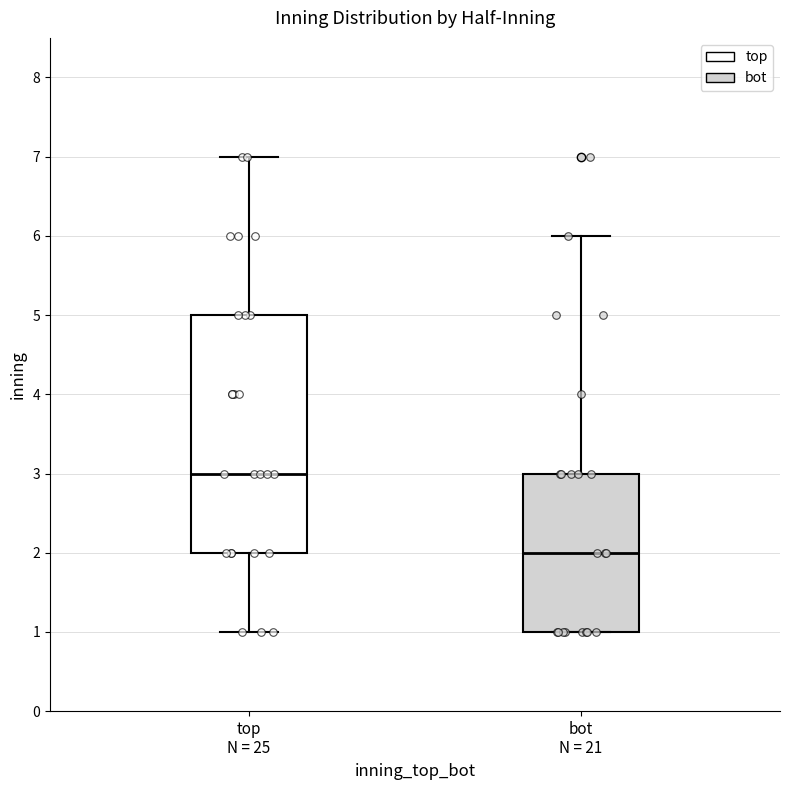

Which box is the tallest, from its lower edge to its upper edge?

top N = 25